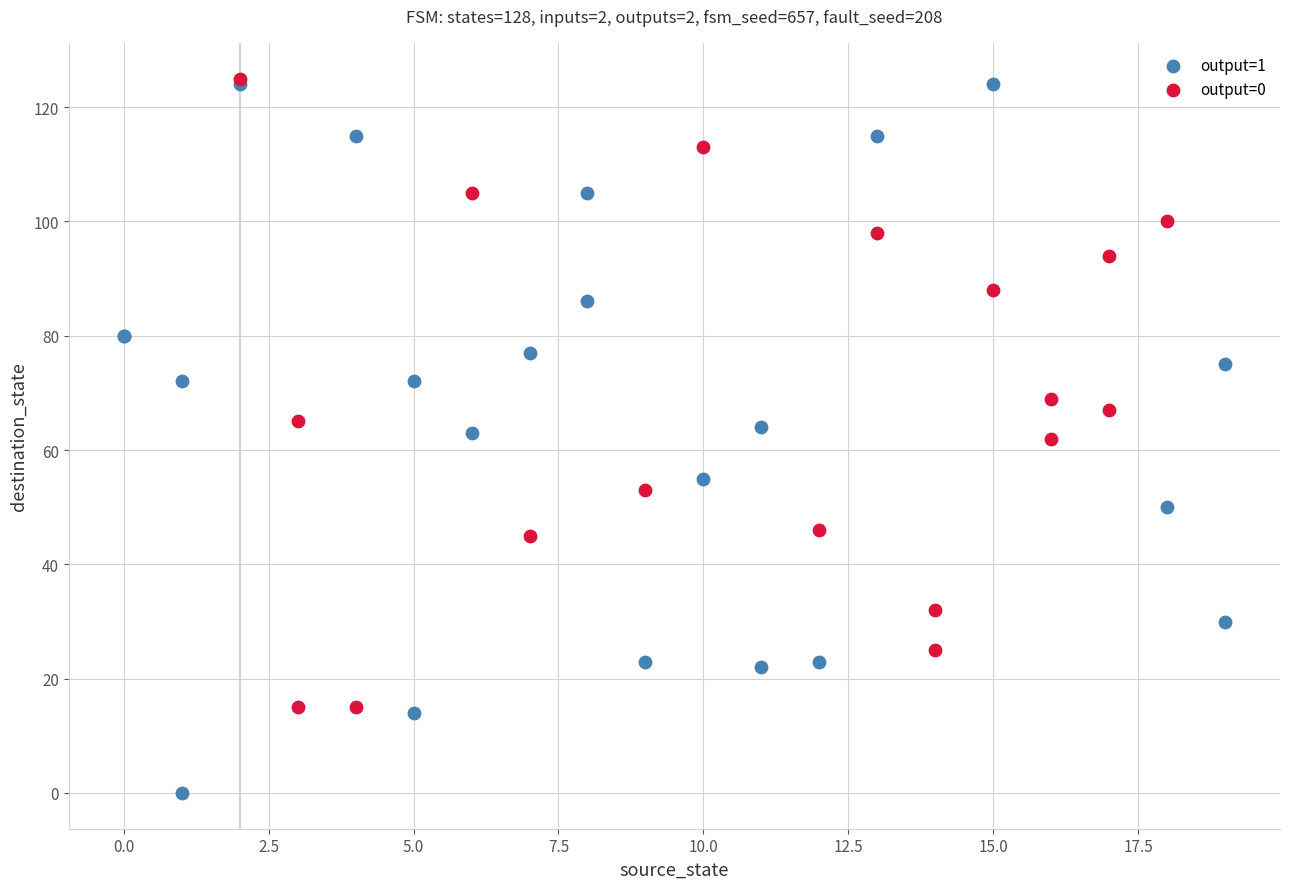

What are all the series names shown in the legend?

output=1, output=0